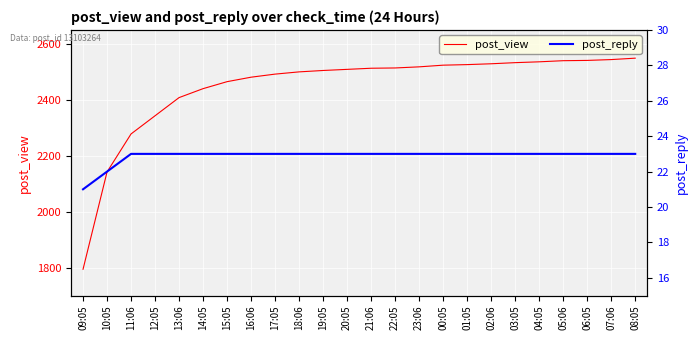

What is the difference between the maximum and minimum values in the post_view series?

755